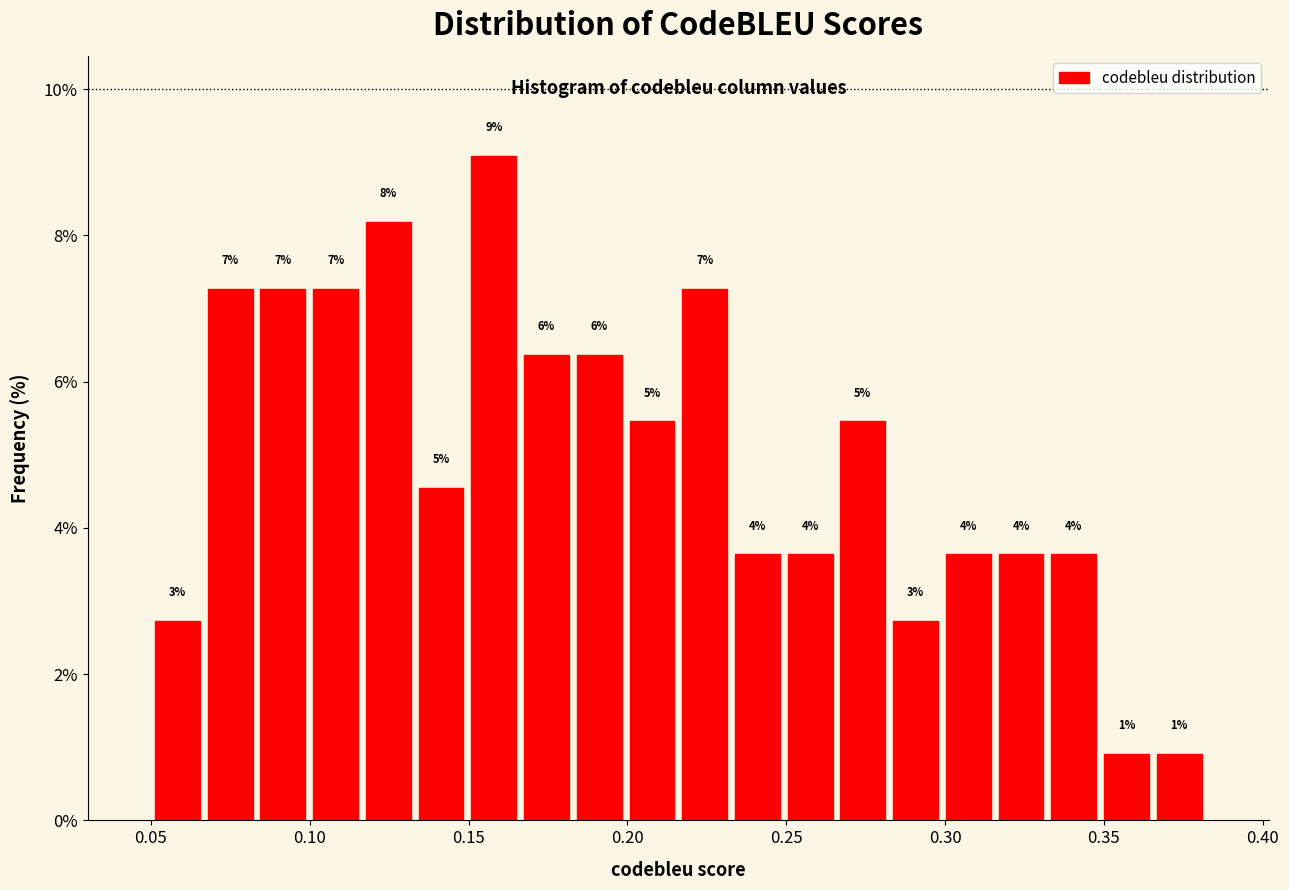

Around what value on the x-axis is the tallest bar? Give the approximate position of its centre, as read against the axis.

0.160